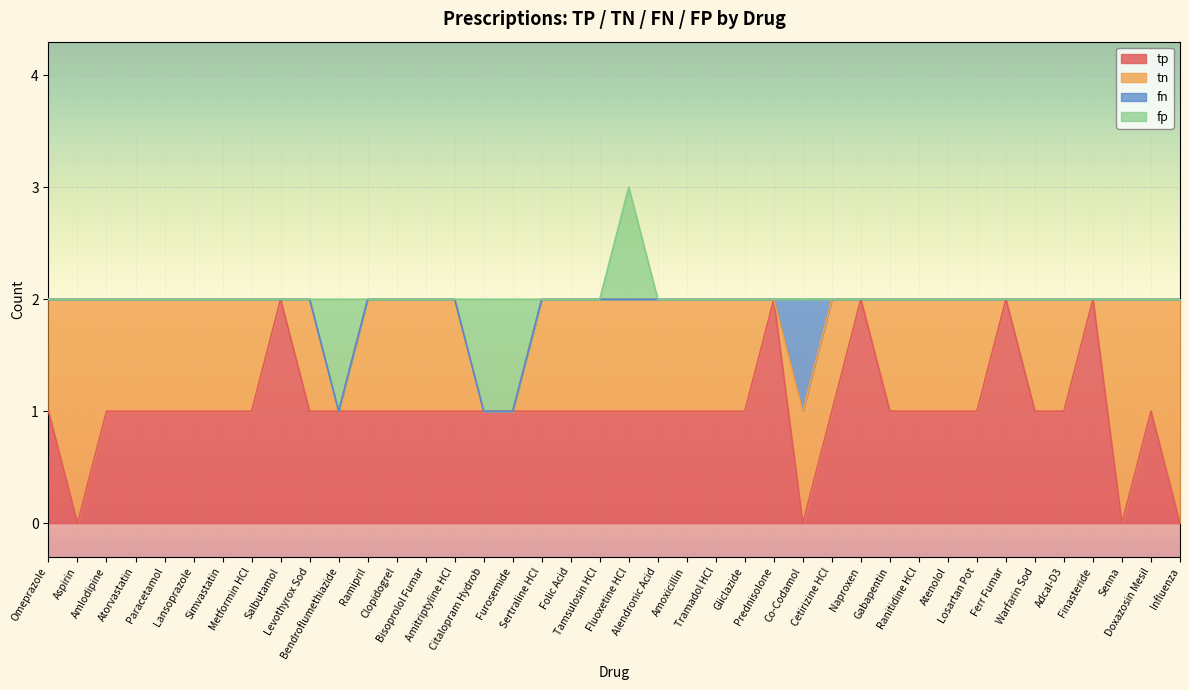

True or false: tn has more than 0 interior local peaks.

True